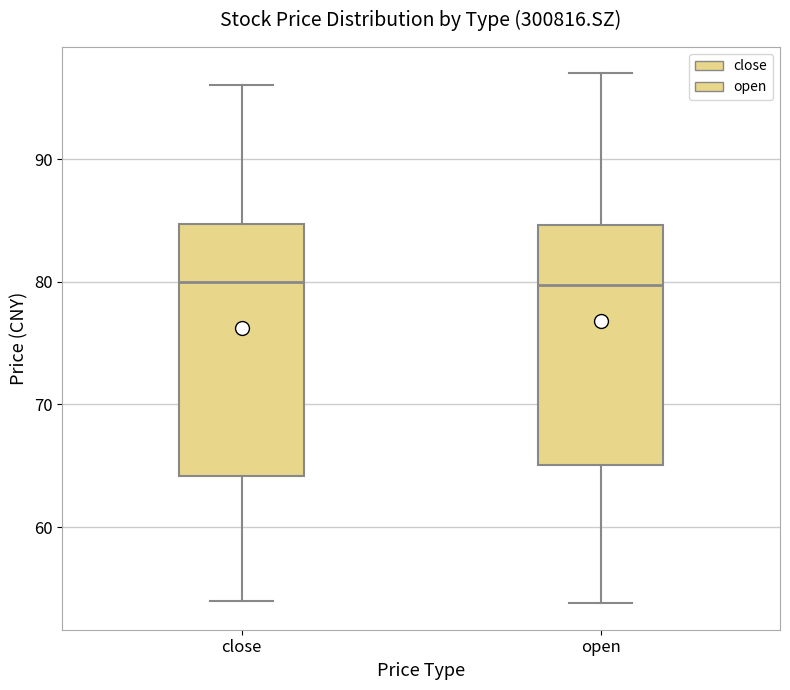

Reading left to right, read every box against the y-axis: the position of its median line, the range the box covers, and the ends of its whiskers. The values are not printed on the chart, so give them approximately, as read against the axis.

close: median 80, box 64 to 85, whiskers 54 to 96
open: median 80, box 65 to 85, whiskers 54 to 97